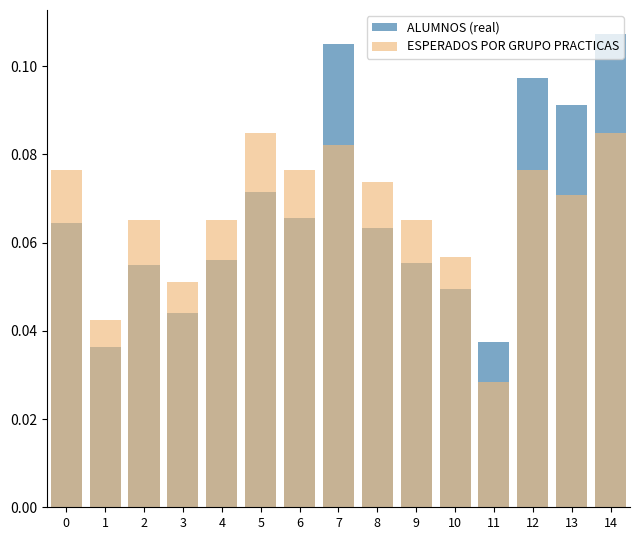

Reading left to right, transcribe all the data shown in this chart.

ALUMNOS (real): 0.1	0.0	0.1	0.0	0.1	0.1	0.1	0.1	0.1	0.1	0.0	0.0	0.1	0.1	0.1
ESPERADOS POR GRUPO PRACTICAS: 0.1	0.0	0.1	0.1	0.1	0.1	0.1	0.1	0.1	0.1	0.1	0.0	0.1	0.1	0.1